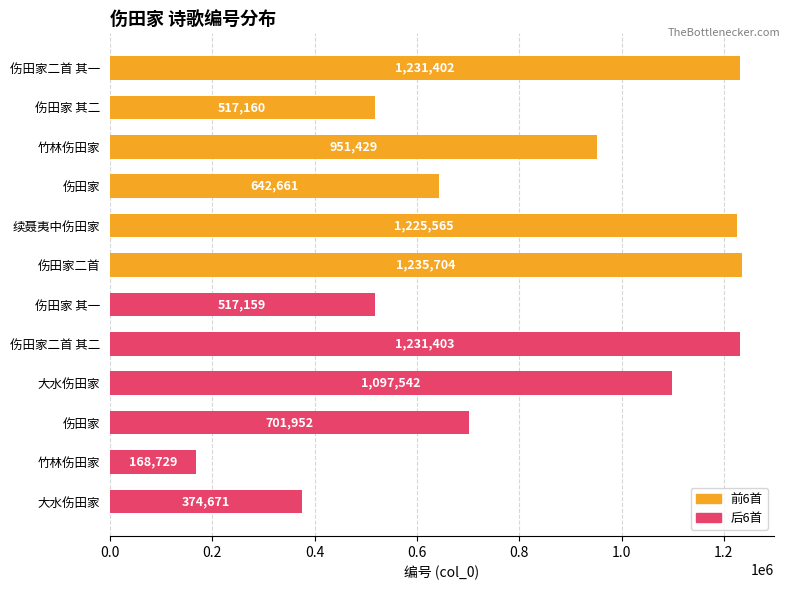

How many series are shown in this chart?

1